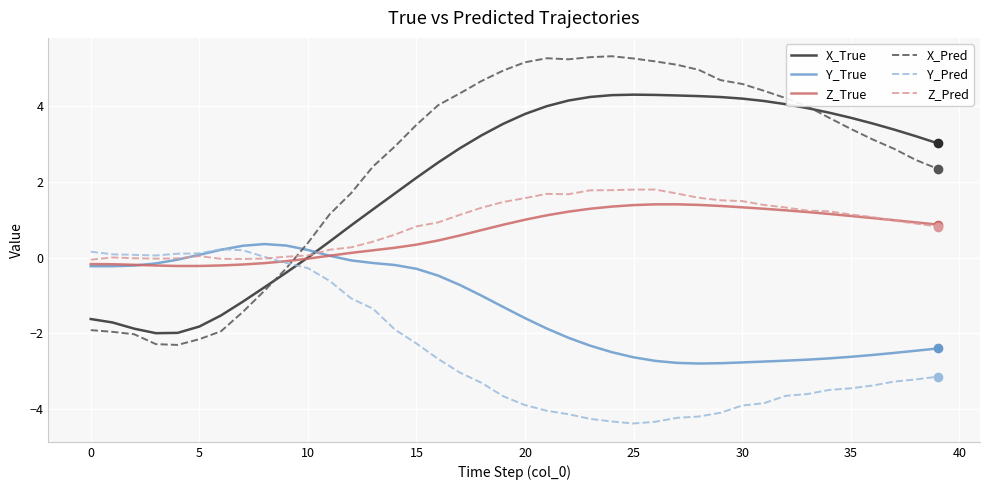

Which series ends up on top after the final intersection of Z_Pred and X_Pred?

X_Pred